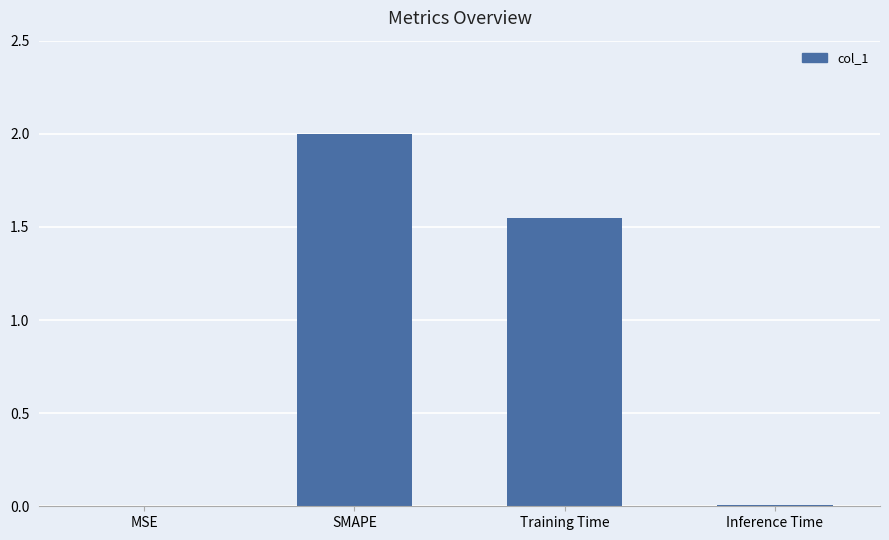

What is the sum of all values?

3.6